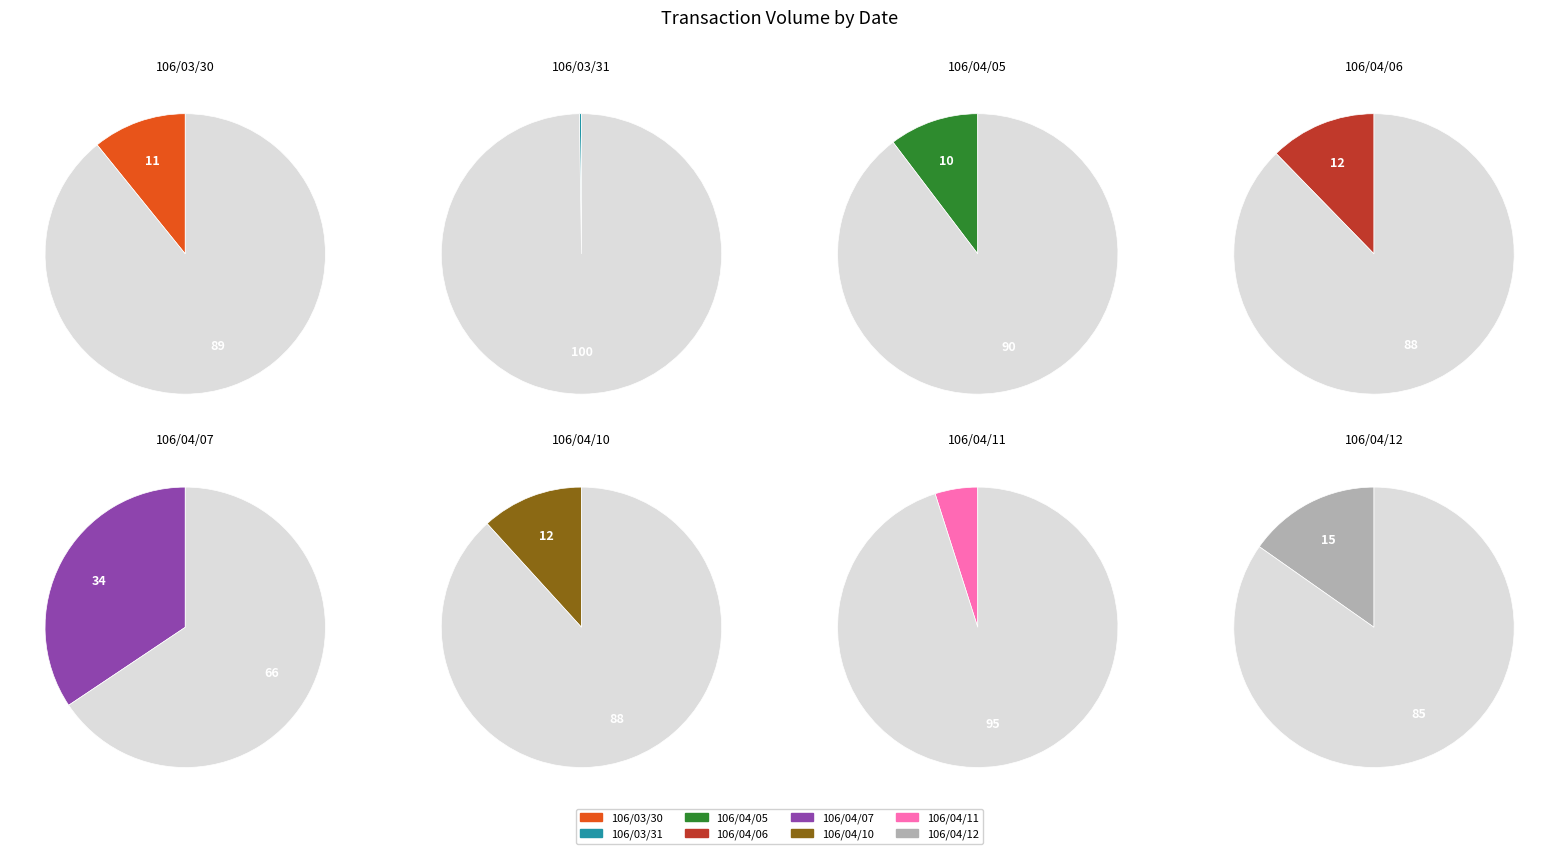

Rank the categories by value from highest to lowest.

106/04/07, 106/04/12, 106/04/06, 106/04/10, 106/03/30, 106/04/05, 106/04/11, 106/03/31